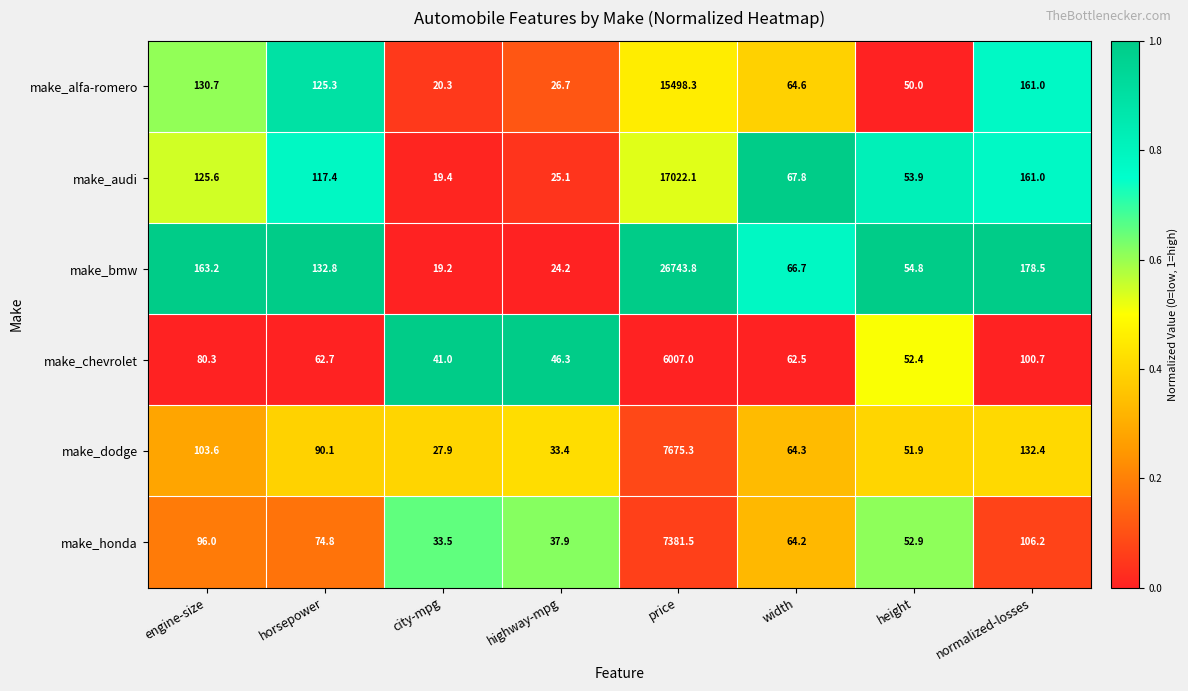

What is the difference between the highest and lowest values at highway-mpg?

22.1